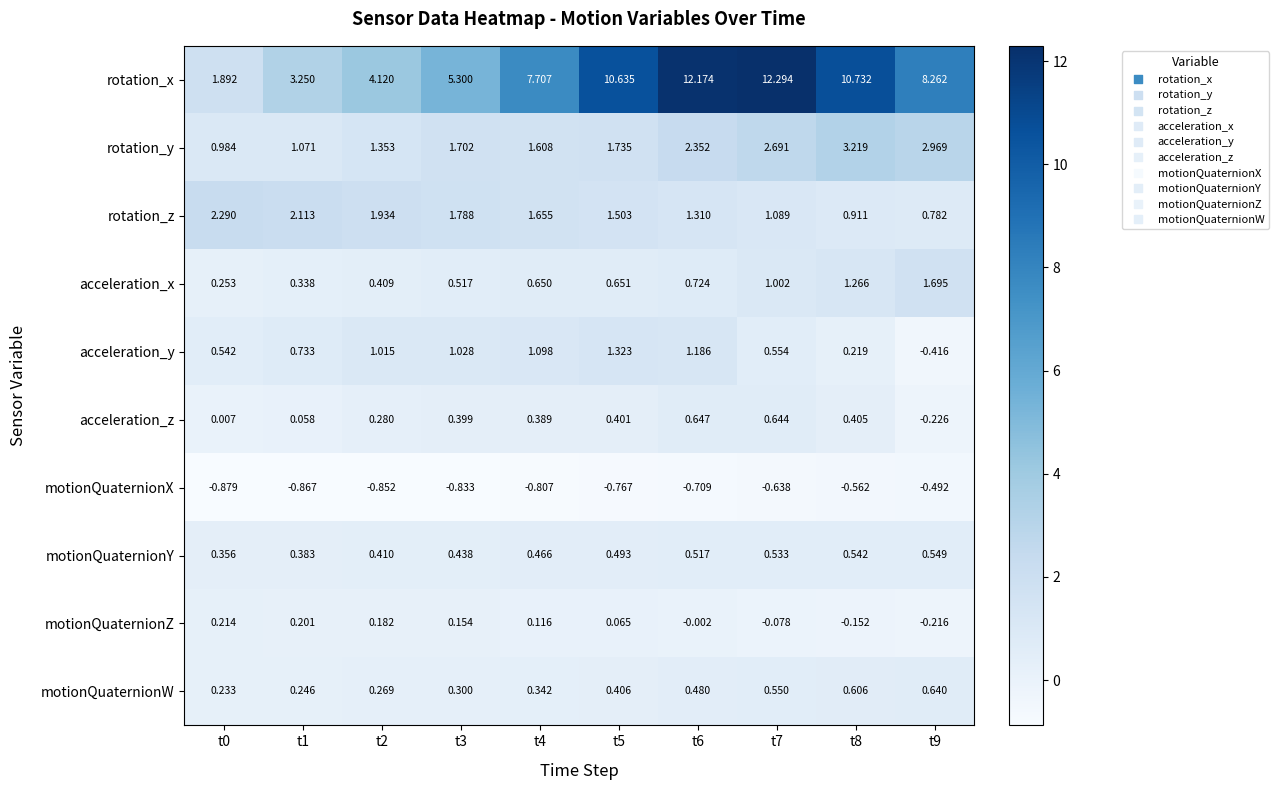

Which series has the largest range (max minus min)?

rotation_x